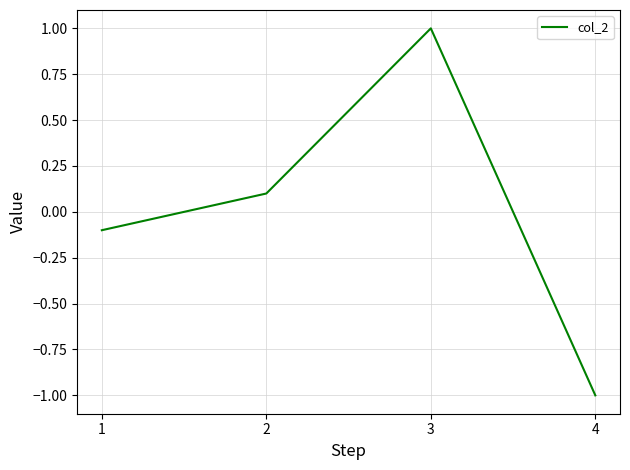

Is it true that the value at 3 is 0.3?

False